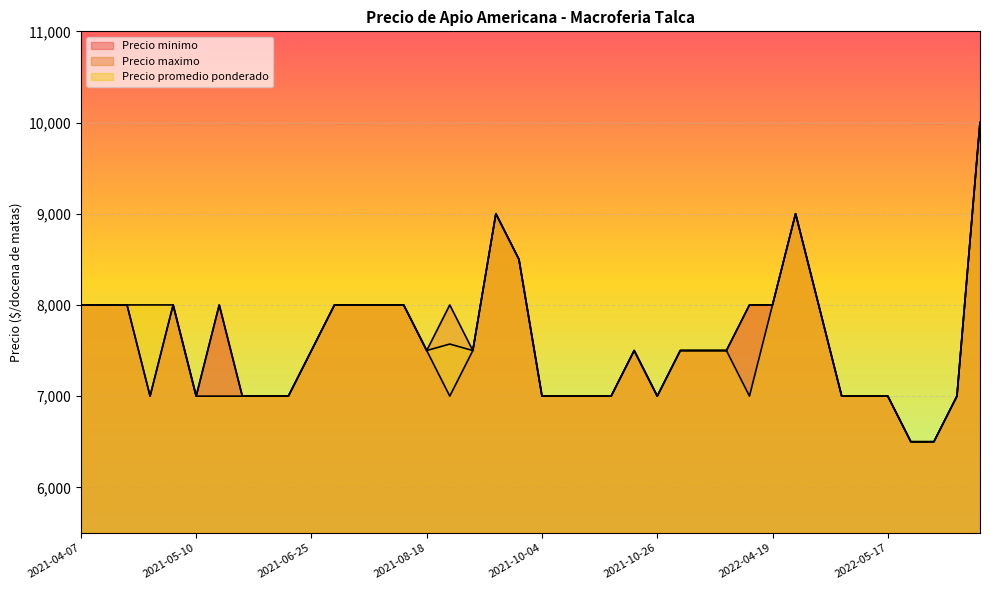

What is the average value of the Precio maximo series?

7600